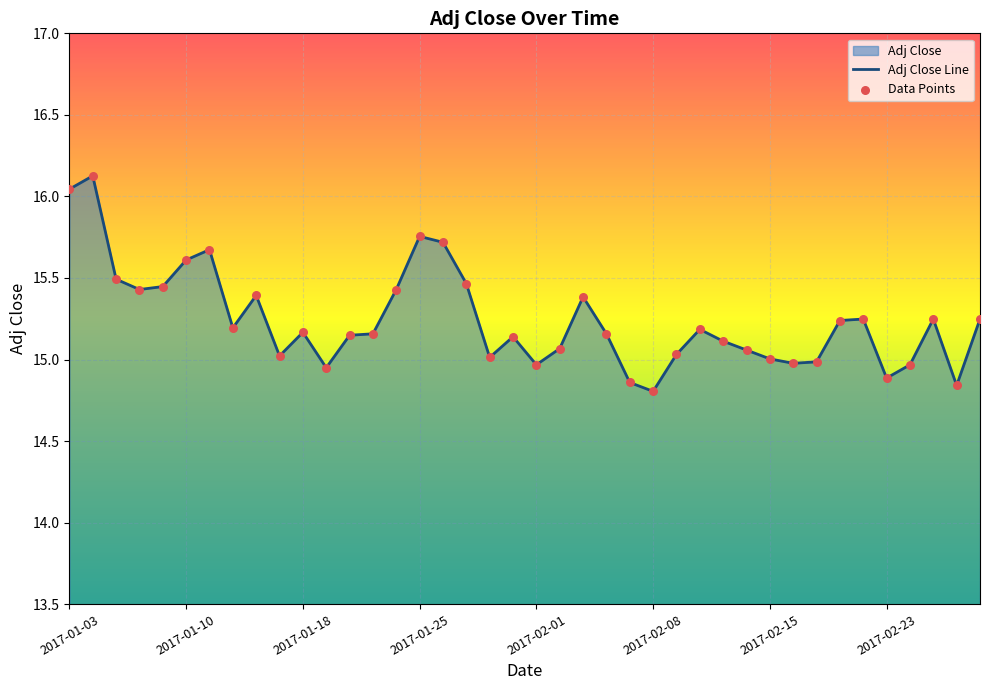

Which series has the largest Y range (max minus min)?

Adj Close Line